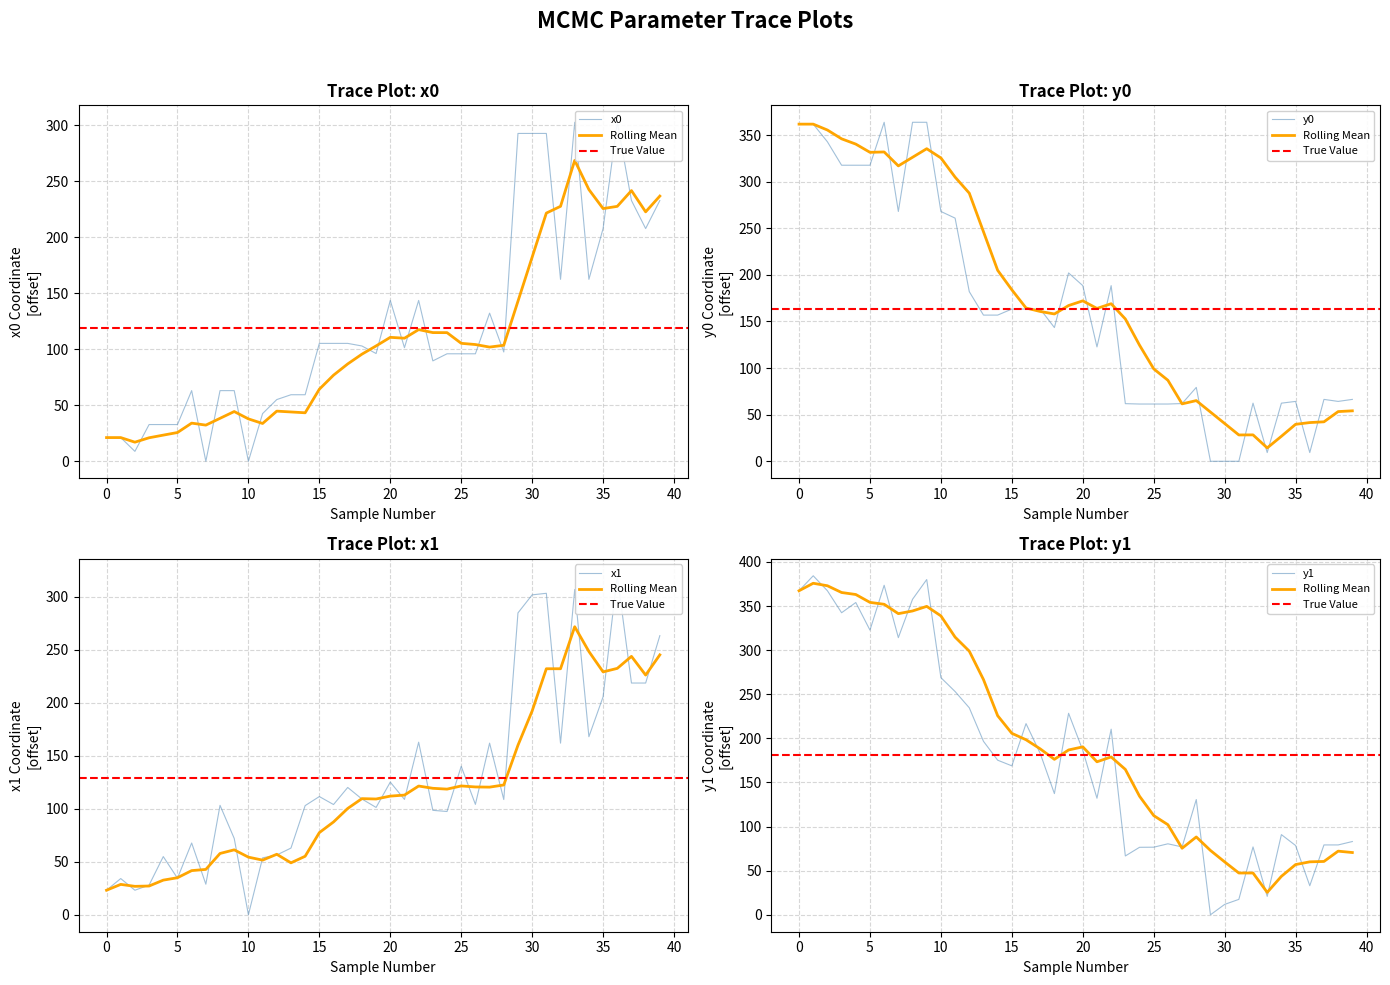

True or false: x0 has a value of 419.3 at 33.

False